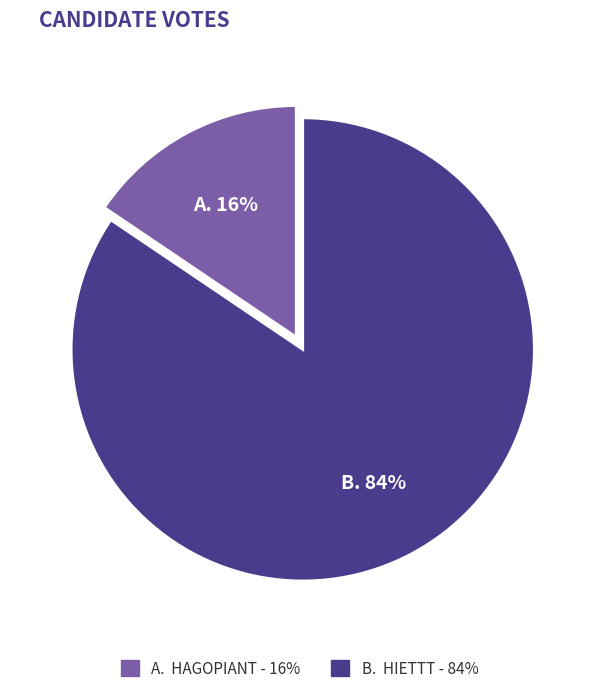

Is there any slice that represents more than half of the pie?

Yes